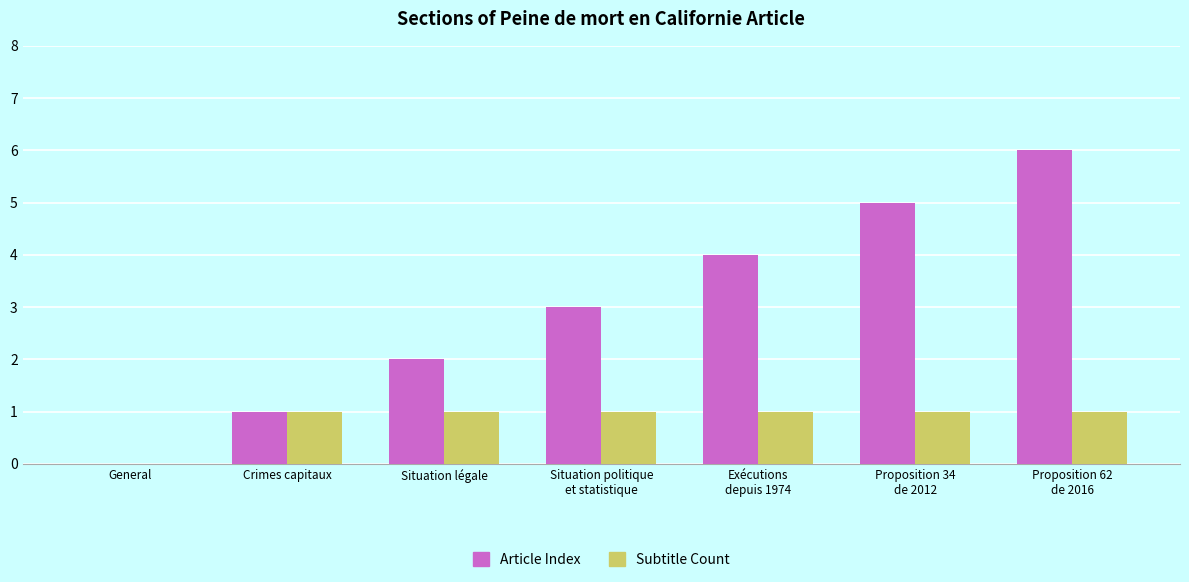

Are the bars horizontal?

No